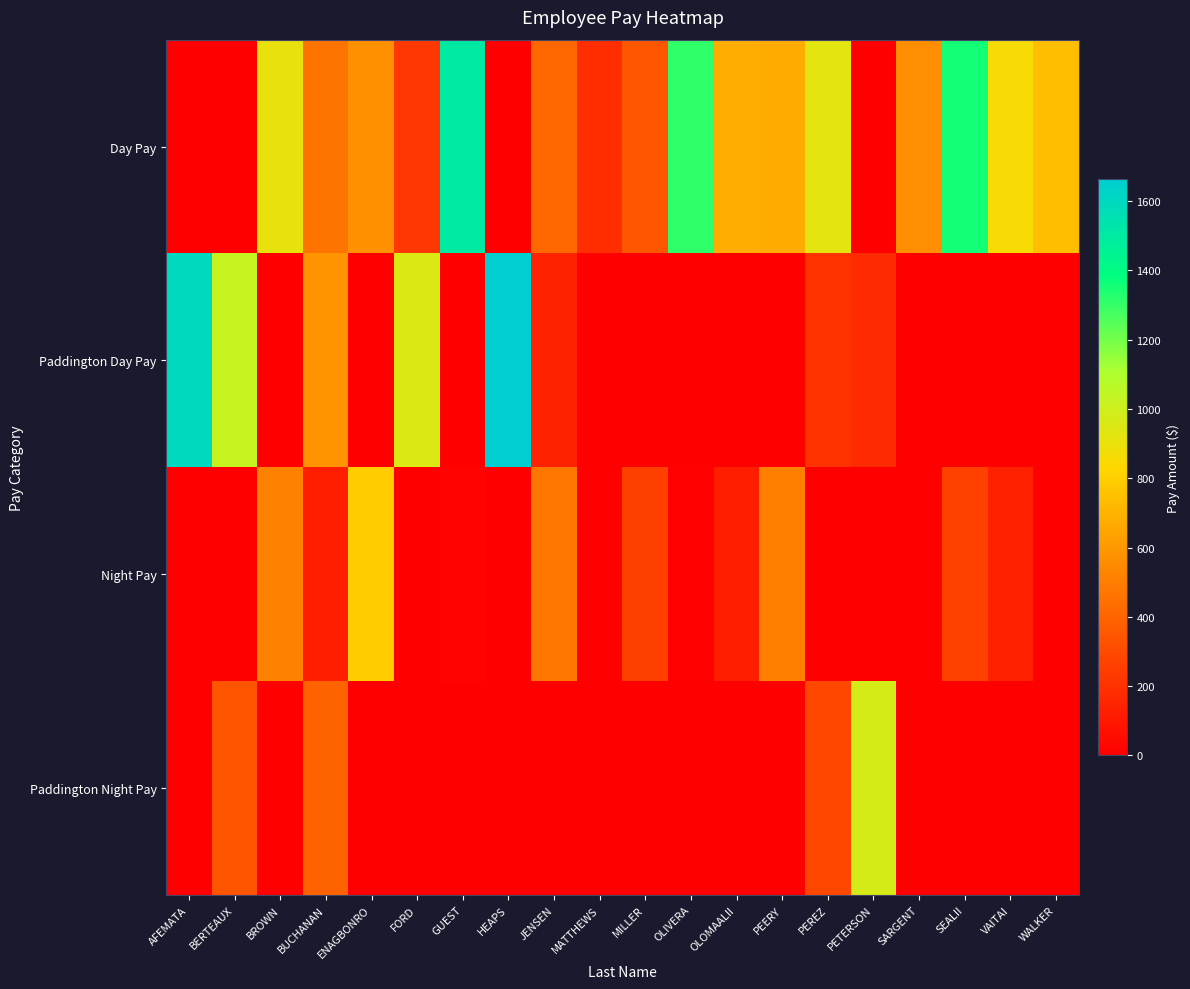

Which series has the largest range (max minus min)?

Paddington Day Pay